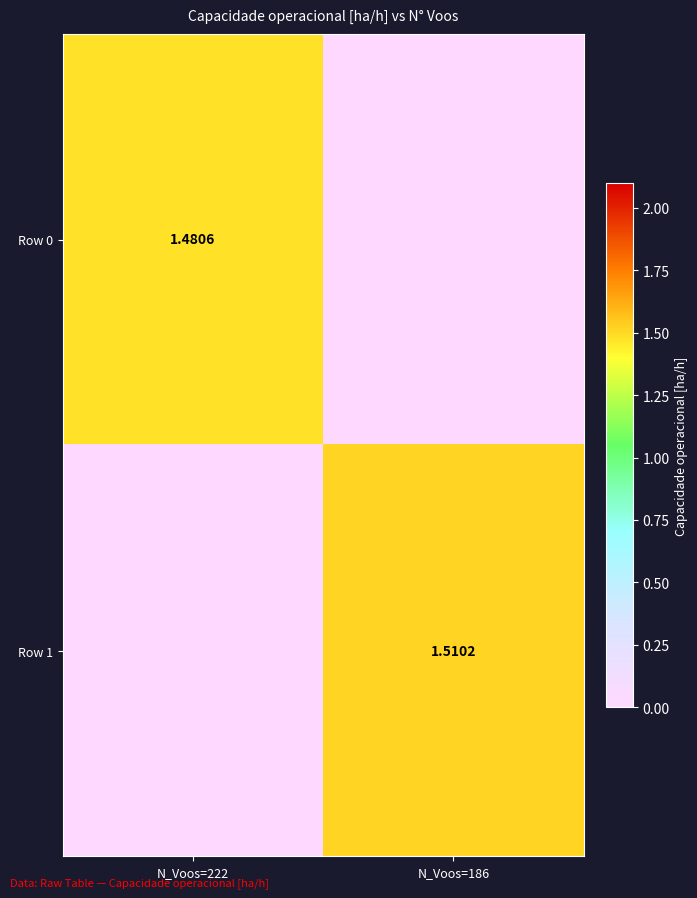

How many Row 0 values are between 0 and 1?

1